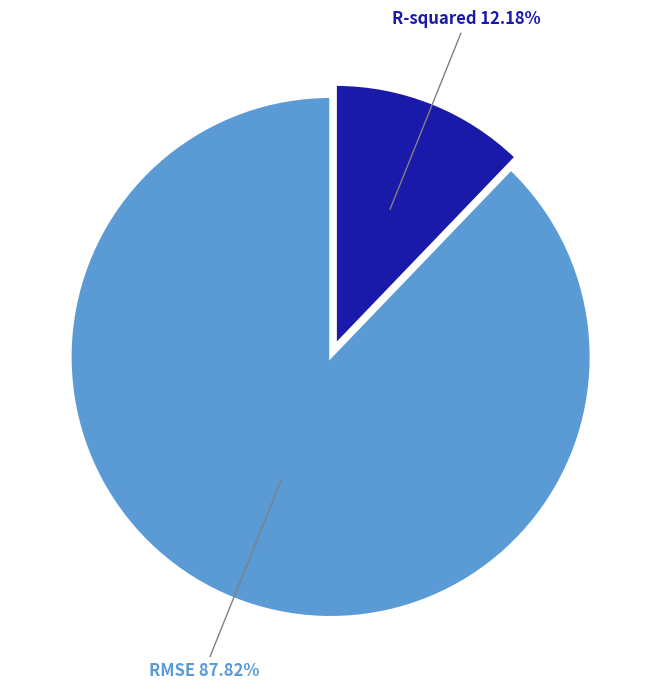

Is there any slice that represents more than half of the pie?

Yes